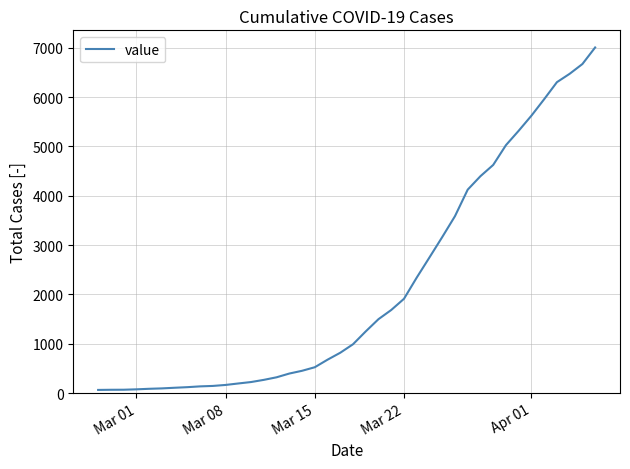

What is the maximum value shown in the chart?

7007